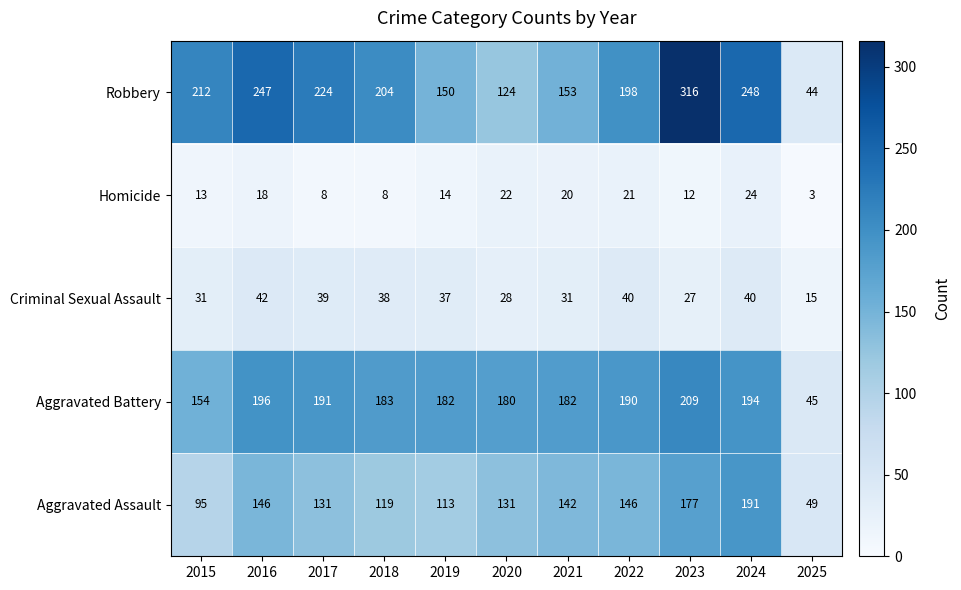

What is the spread (max minus min) of values at 2019?

168